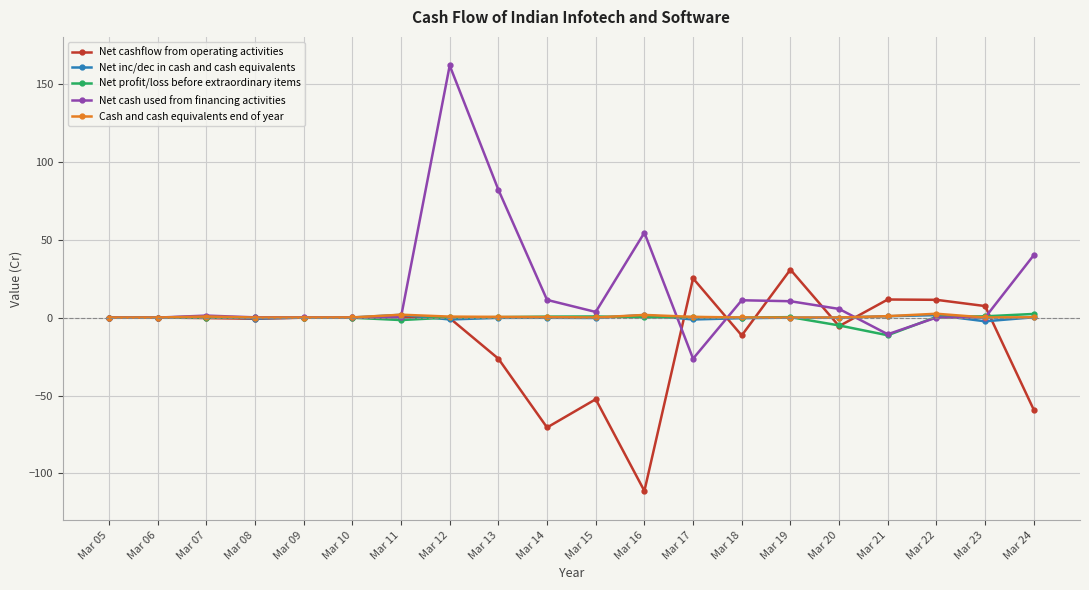

What is the value of the Net cashflow from operating activities point at the 15th from the left?

30.8